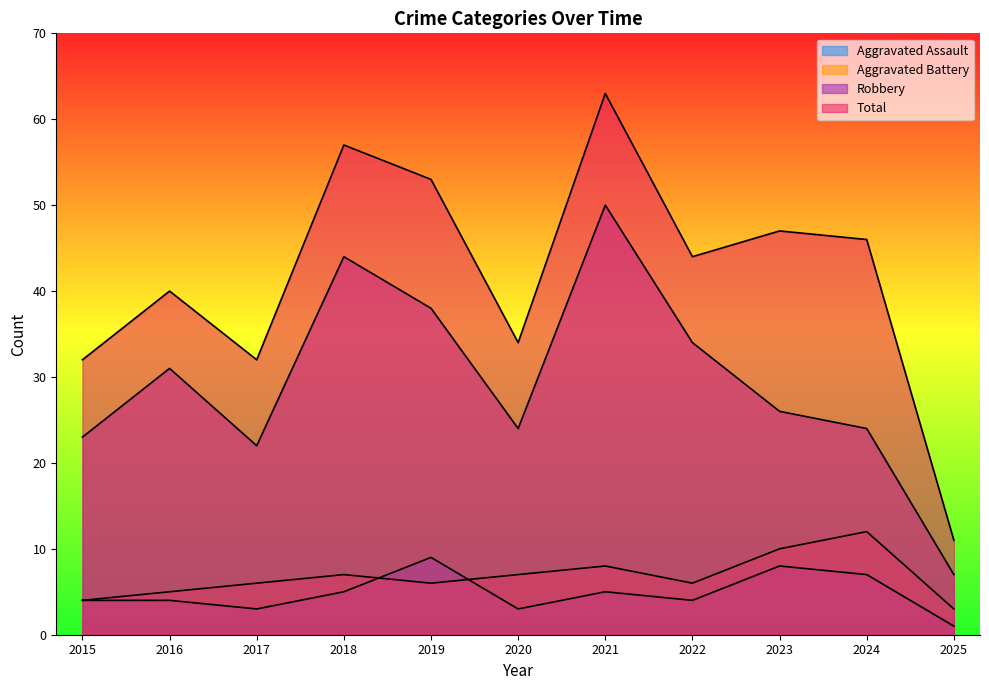

How many values in the Total series are below 44?

5